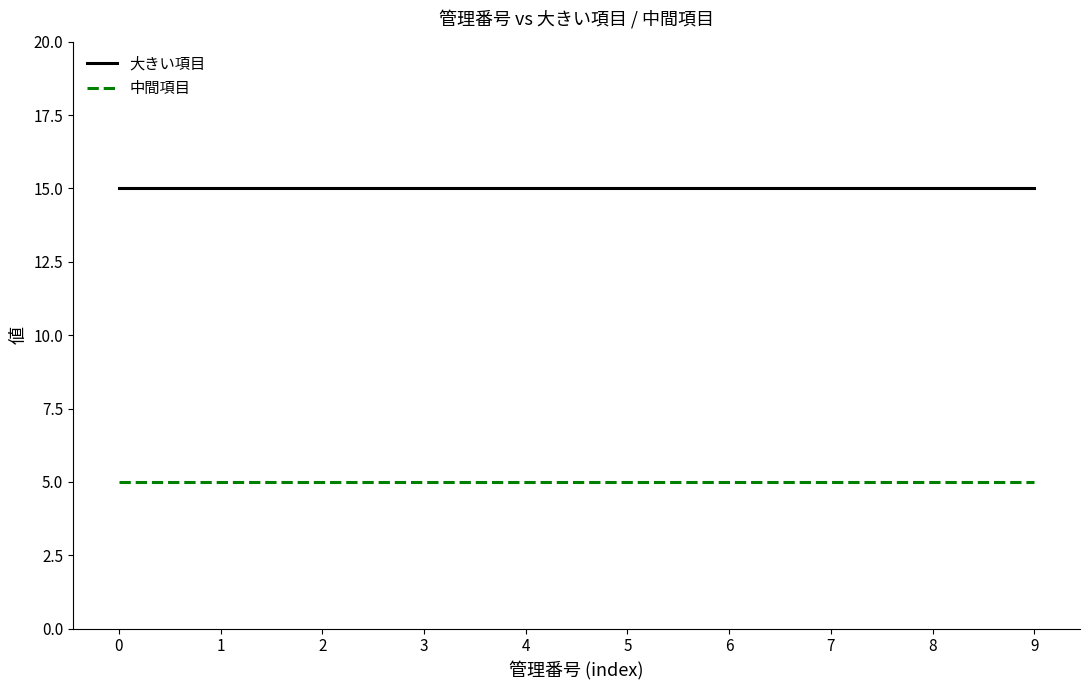

Does the chart have visible grid lines?

No